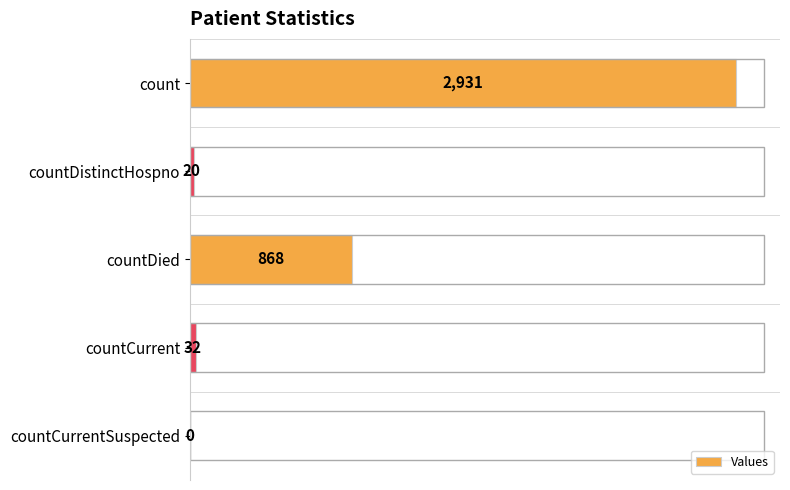

What is the greatest value displayed?

2931